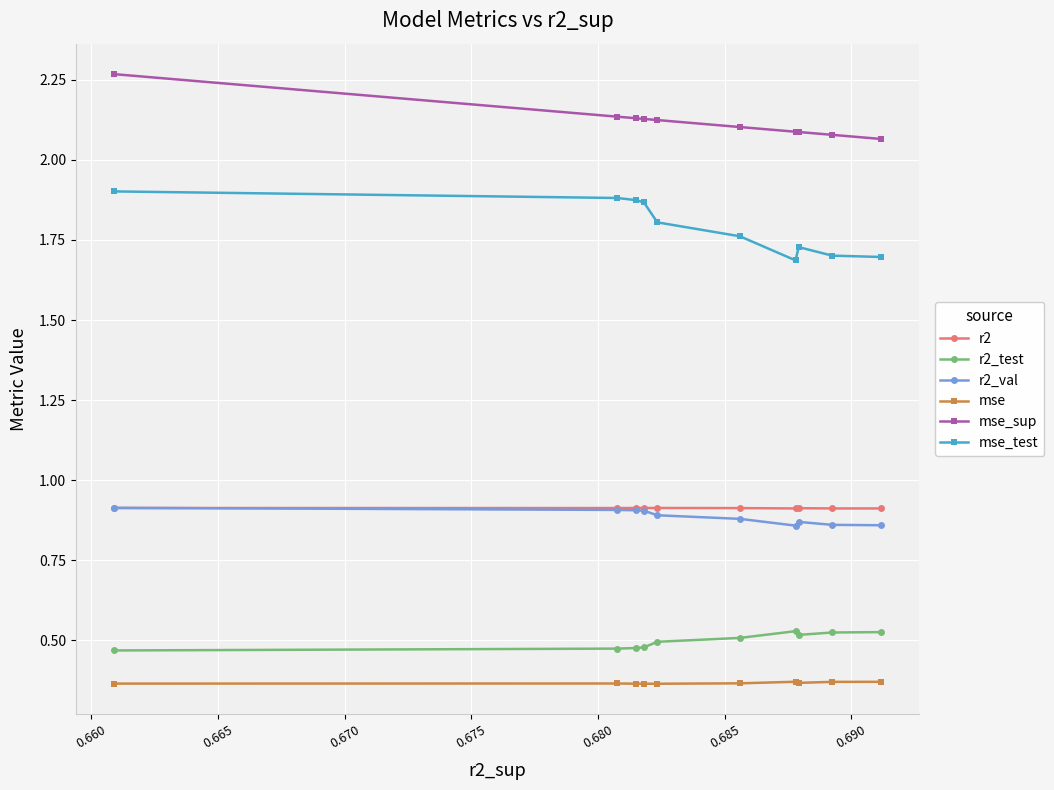

What is the average value of the r2 series?

0.9